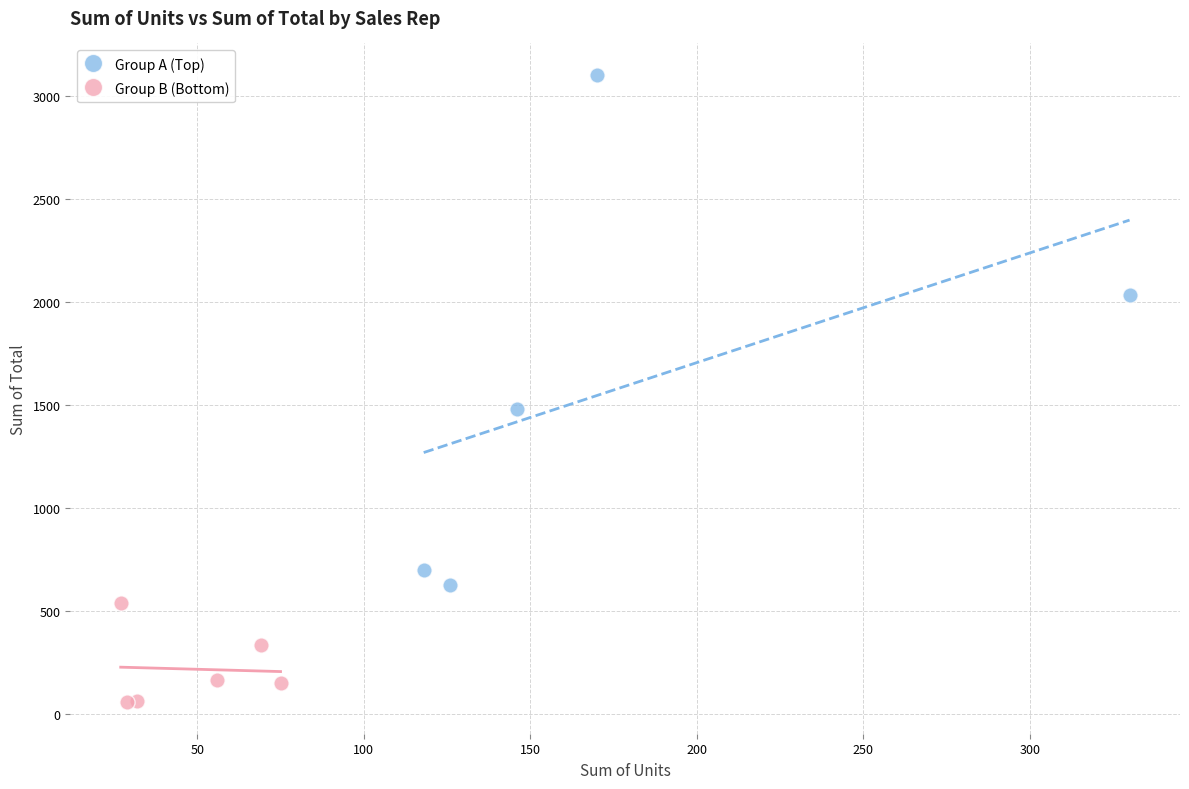

What are all the series names shown in the legend?

Group A (Top), Group B (Bottom)